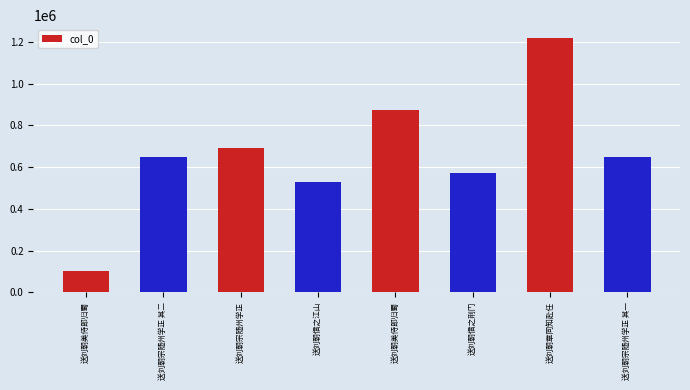

Rank the categories by value from highest to lowest.

送刘朝章同知赴任, 送刘朝美侍郎归蜀, 送刘朝宗随州学正, 送刘朝宗随州学正 其二, 送刘朝宗随州学正 其一, 送刘朝信之荆门, 送刘朝信之江山, 送刘朝美侍郎归蜀